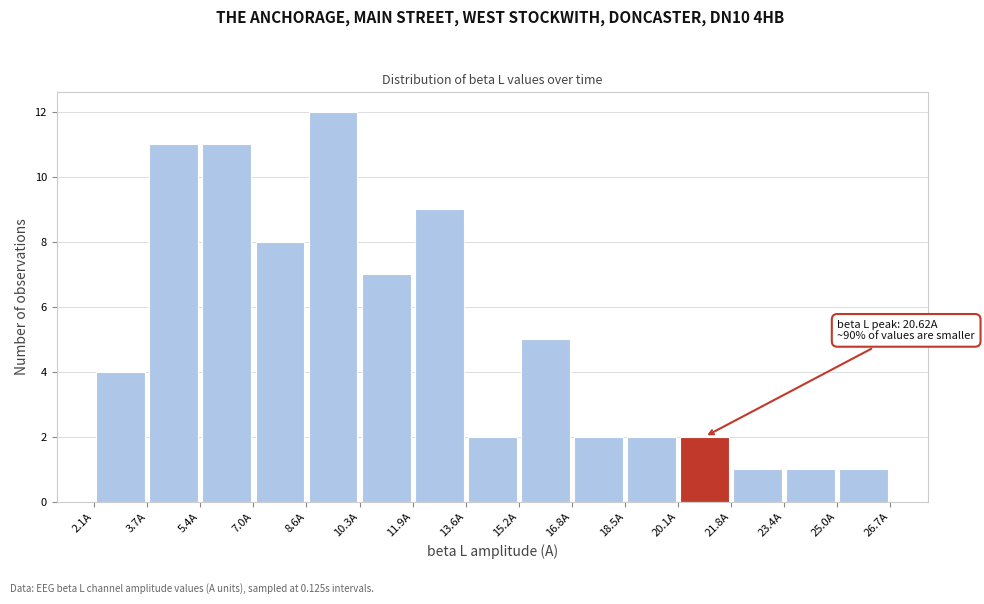

Which range on the x-axis has the tallest bar?

8.6 to 10.2